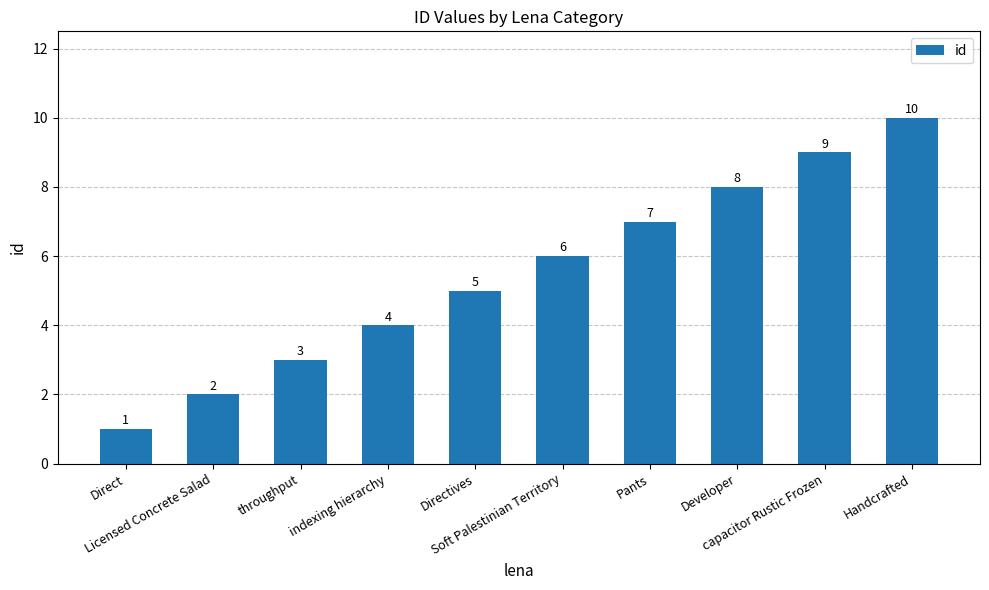

The chart shows a value of 2 at throughput. True or false?

False